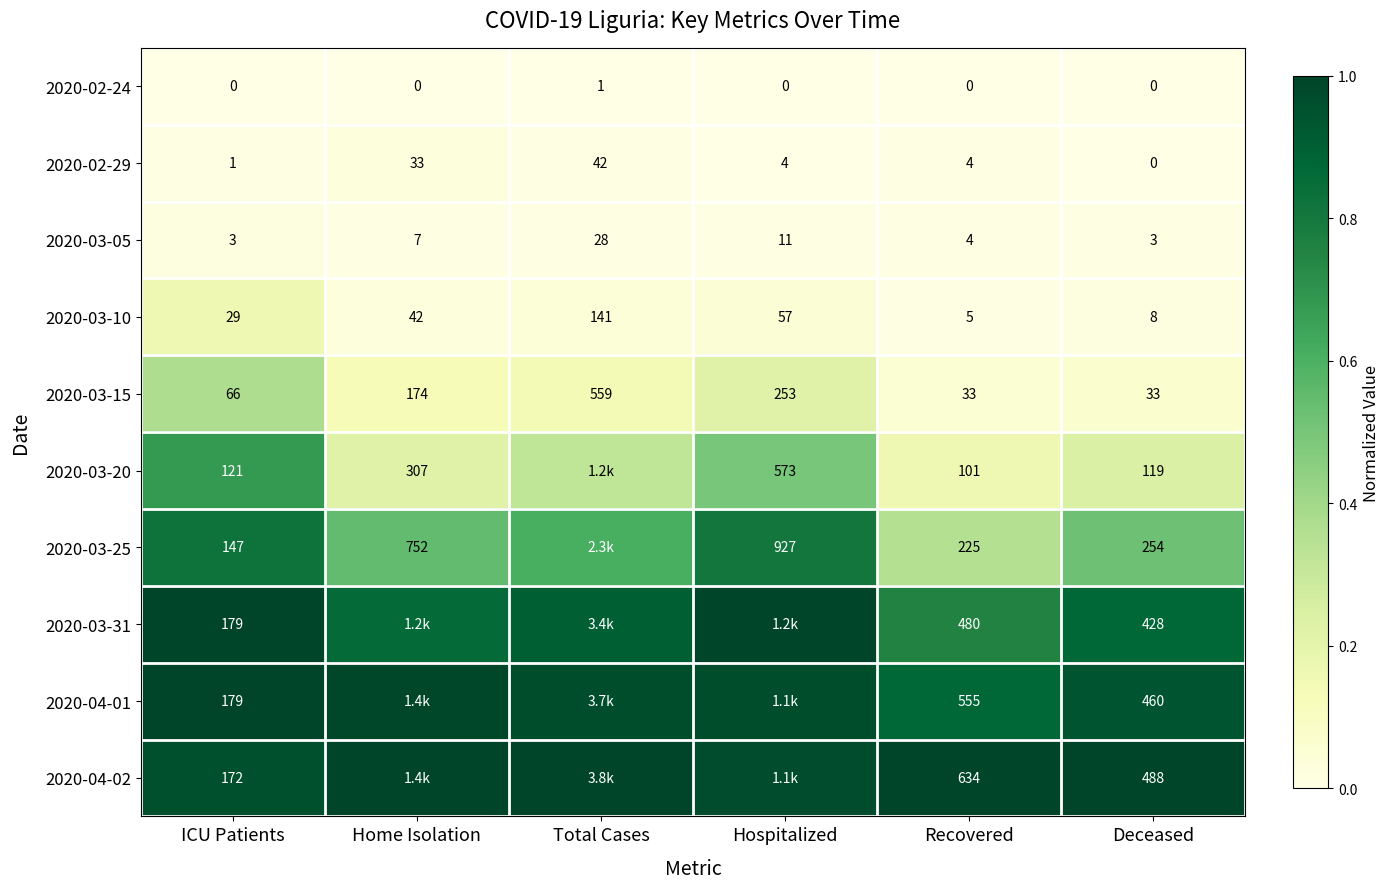

At which label is 2020-03-15 closest to 296?

Hospitalized